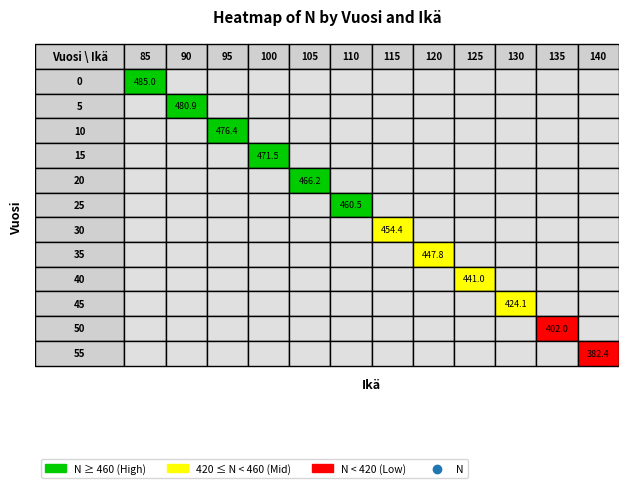

Rank the categories by value from highest to lowest.

0, 1, 2, 3, 4, 5, 6, 7, 8, 9, 10, 11